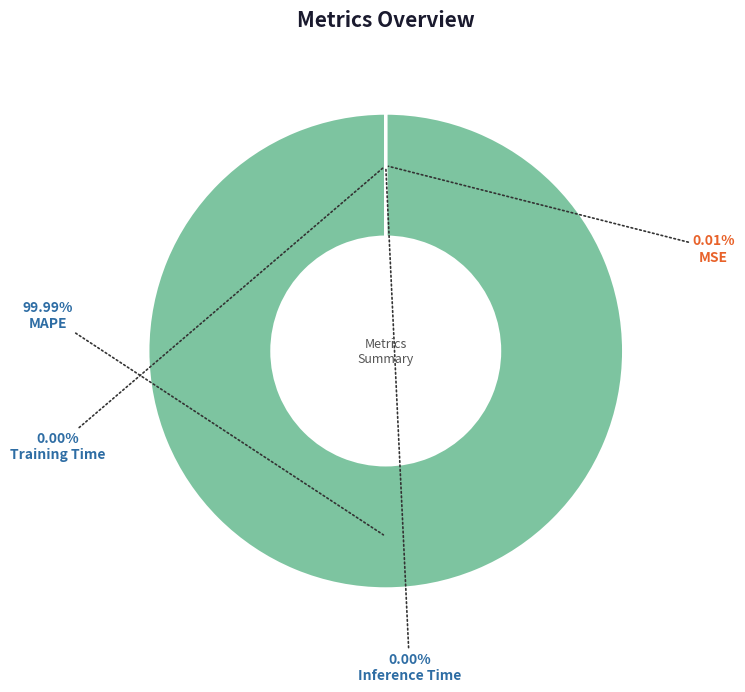

To the nearest percent, what is the average slice percentage?

25%